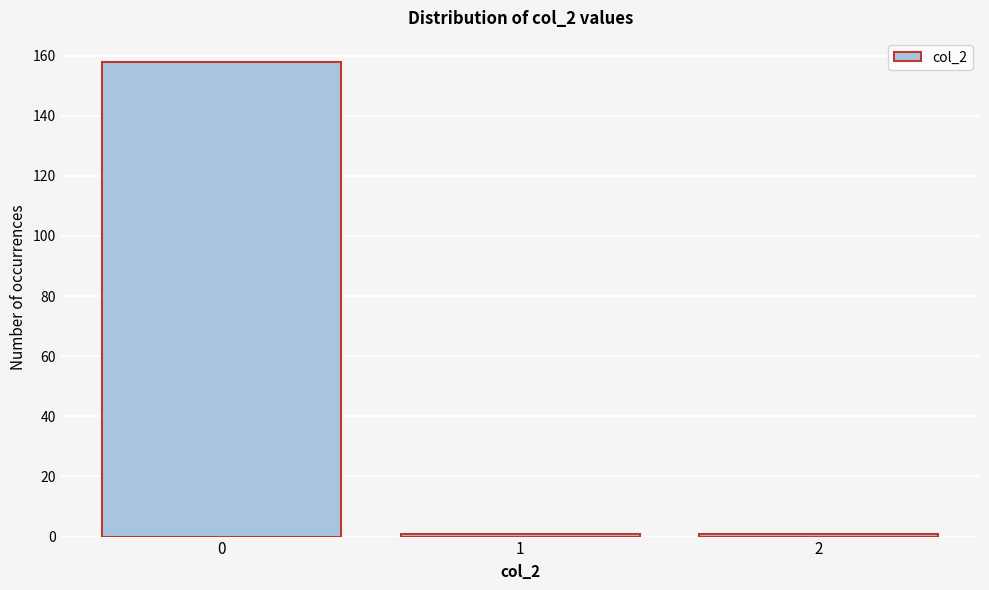

Reading right to left, what are all the values shown in this chart?

2=1	1=1	0=158